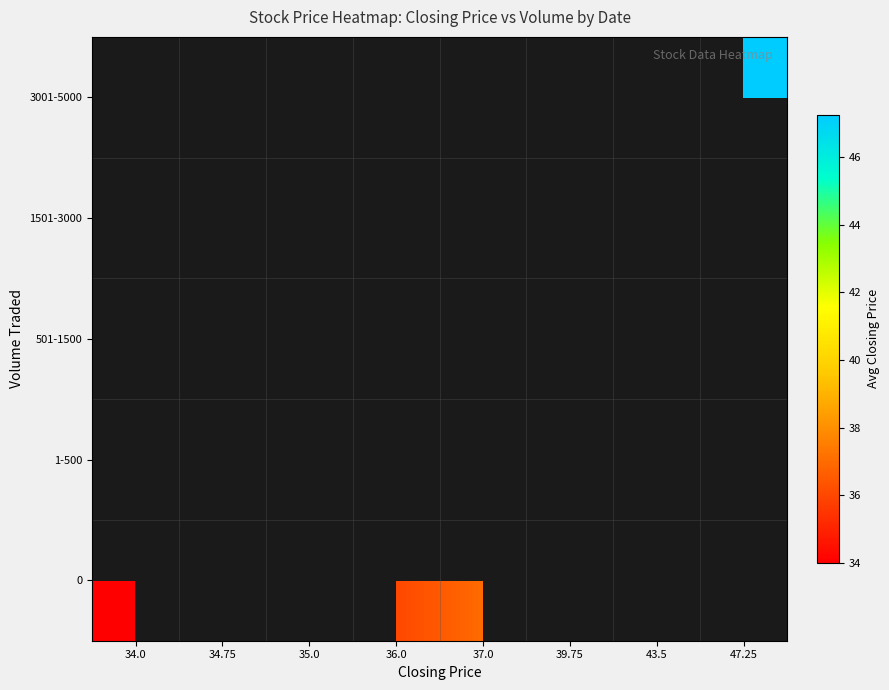

At 36.0, list the series in order from largest to smallest.

0, 1-500, 501-1500, 1501-3000, 3001-5000